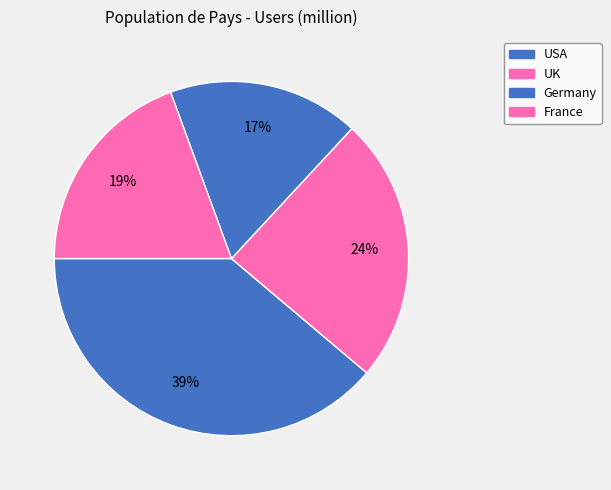

Count the number of slices in the pie.

4